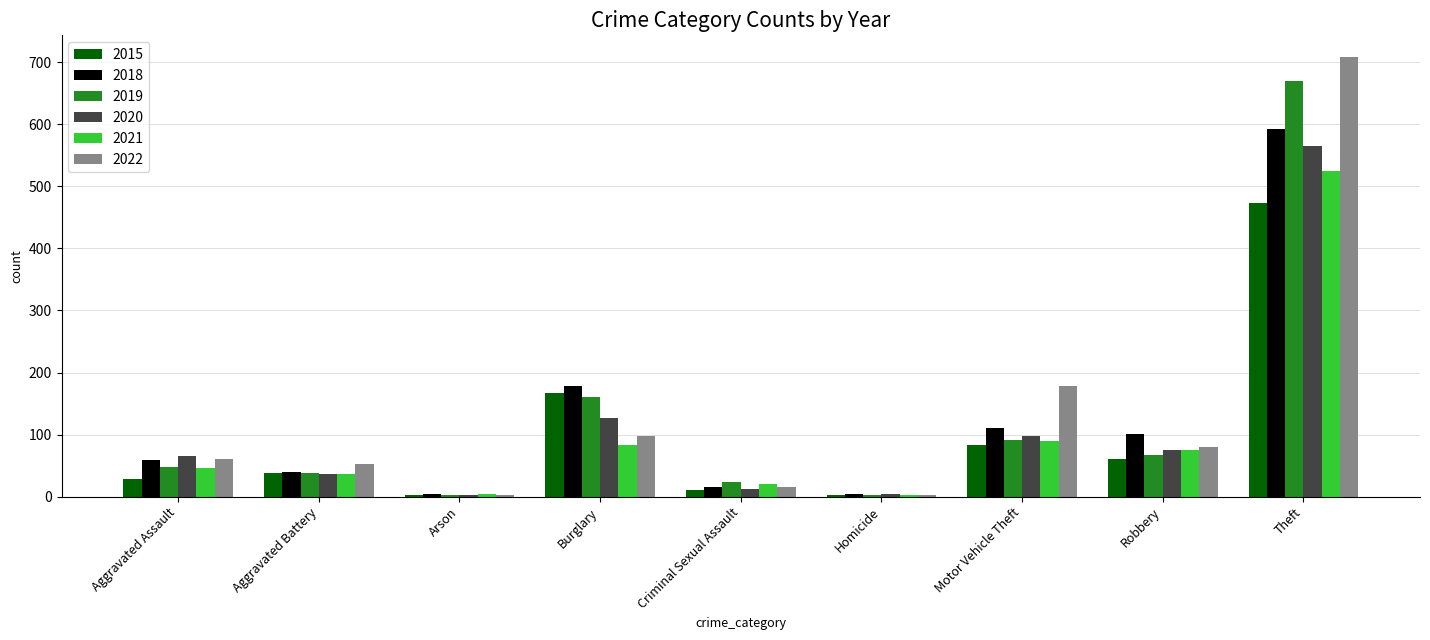

What is the sum of the 2018 values at Burglary and Aggravated Battery?

219